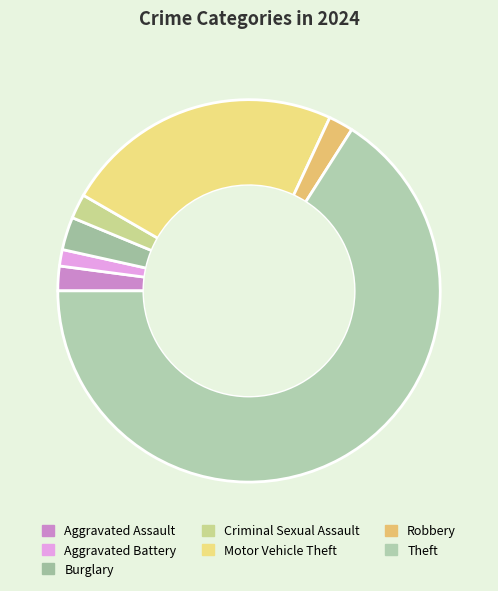

What is the smallest slice in the pie chart?

Aggravated Battery